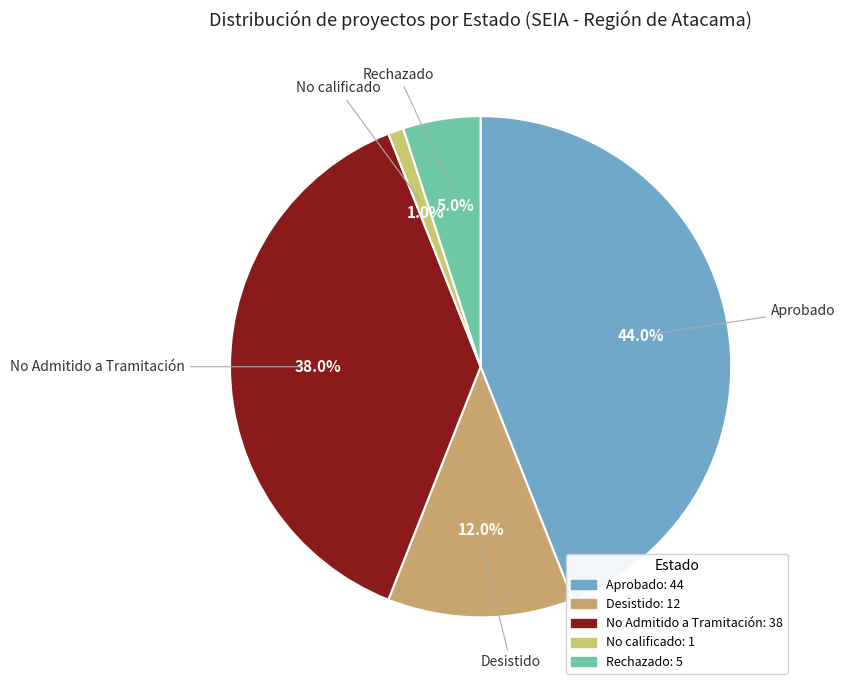

Is there any slice that represents more than half of the pie?

No